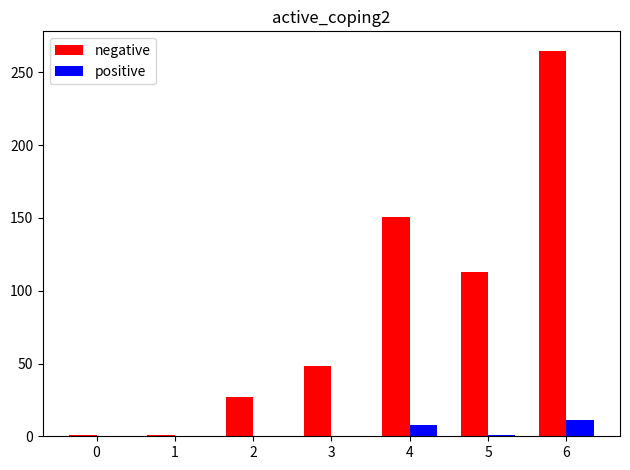

What are all the series names shown in the legend?

negative, positive